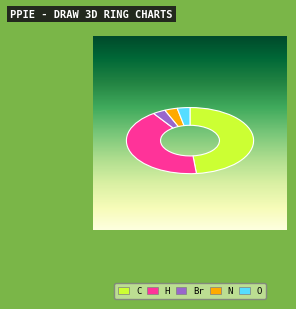

What percentage is the Br slice, to the nearest percent?

3%